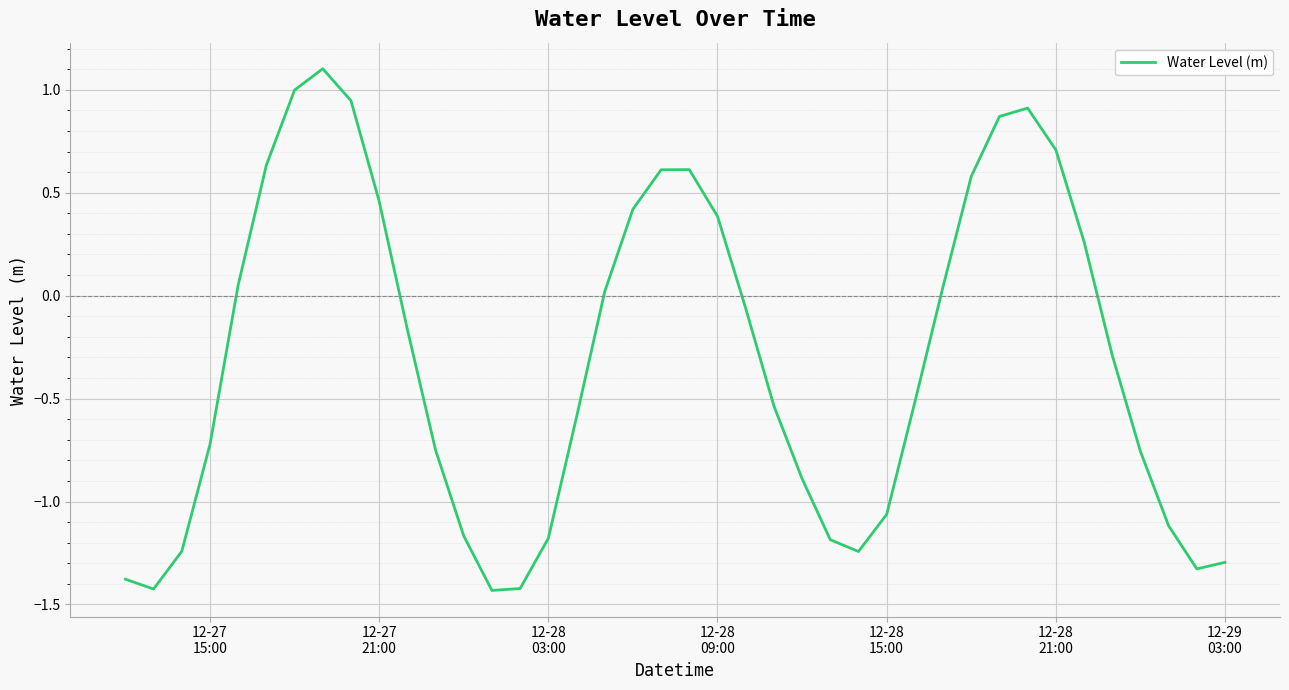

What is the greatest value displayed?

1.1